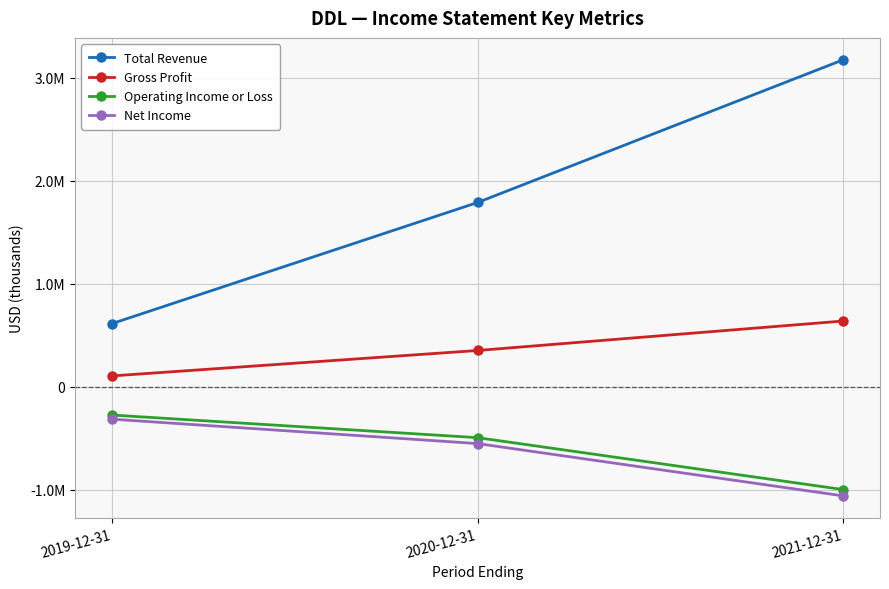

Is this an area chart (filled region under the line)?

No